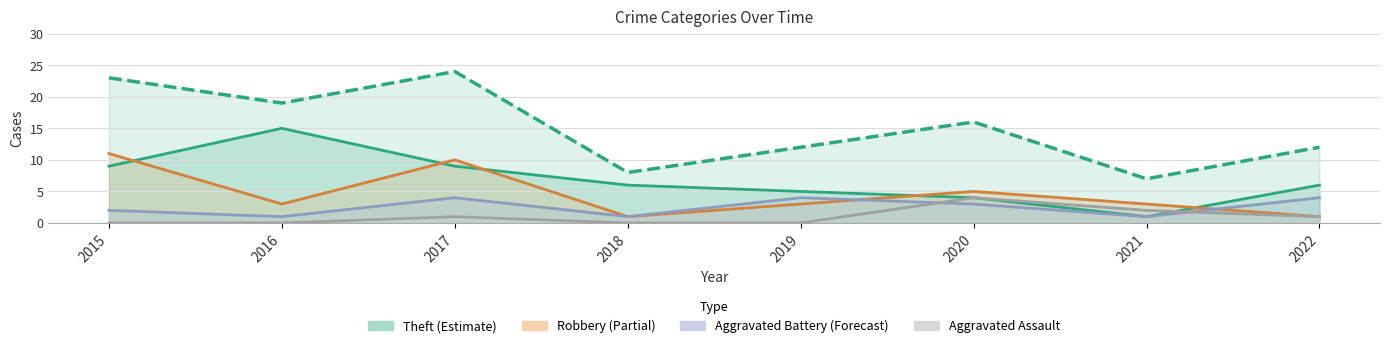

List the labels in order of Theft value, largest first.

2016, 2015, 2017, 2018, 2022, 2019, 2020, 2021